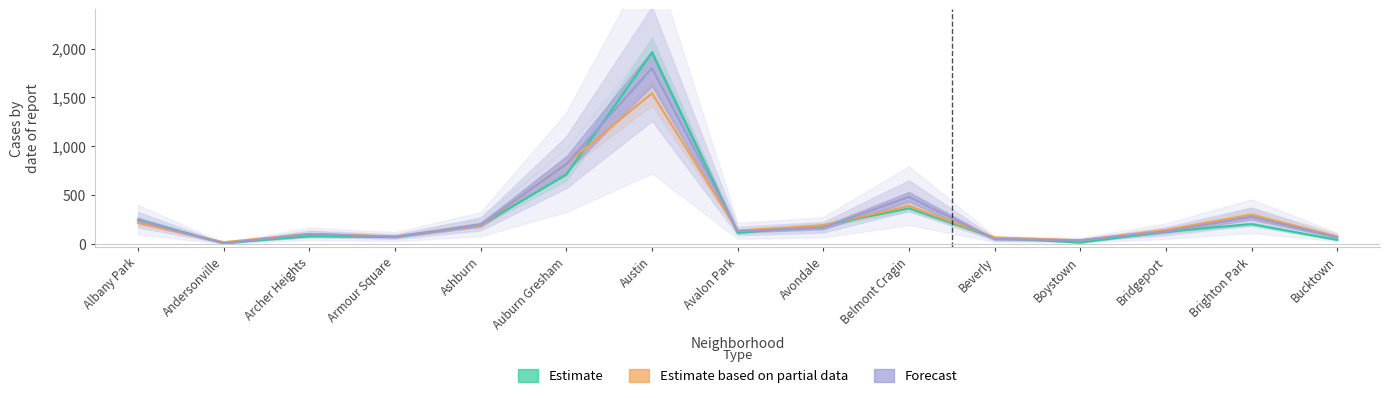

At which category is the sum across all series the highest?

Austin